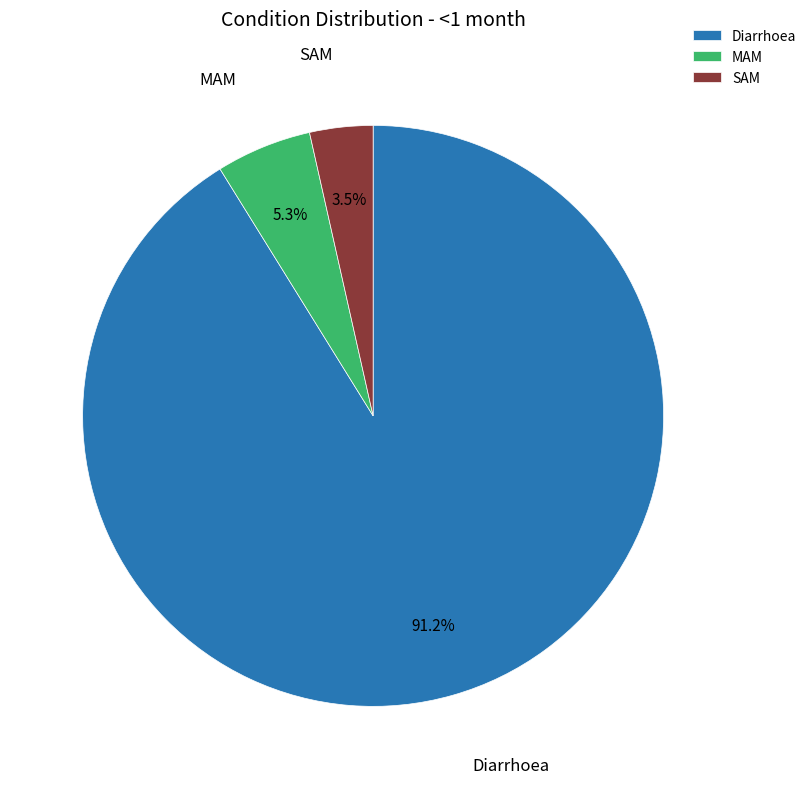

Rank the categories by value from highest to lowest.

Diarrhoea, MAM, SAM